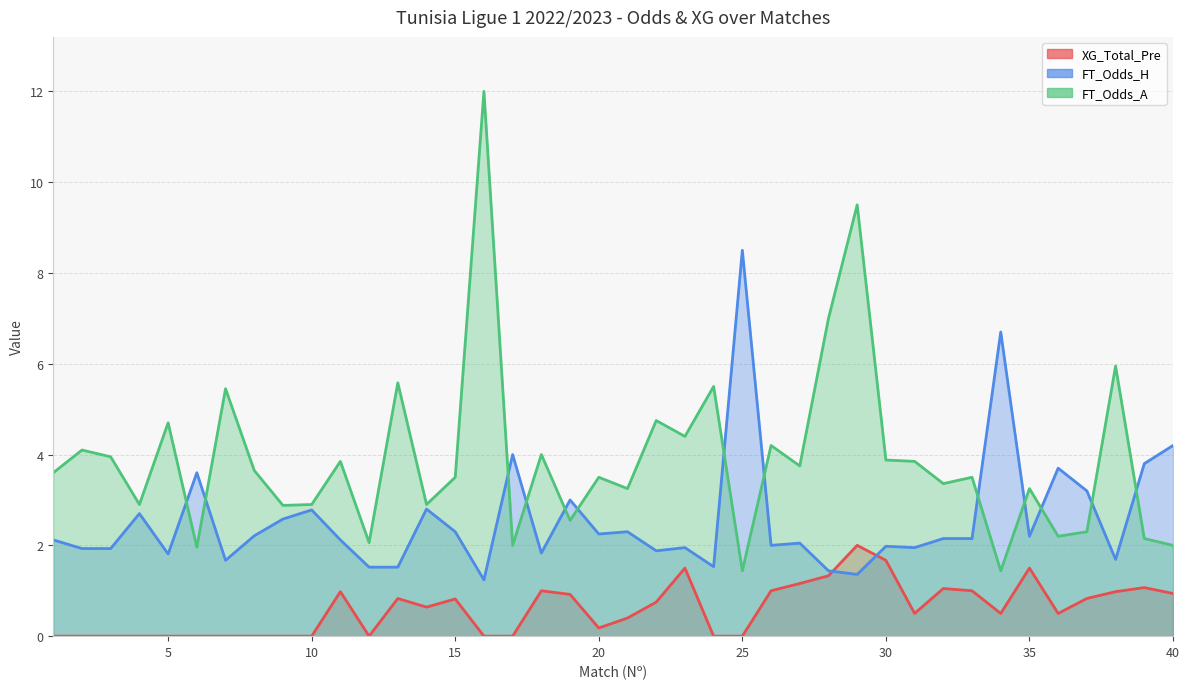

How many interior local valleys does the FT_Odds_H (line) series have?

12